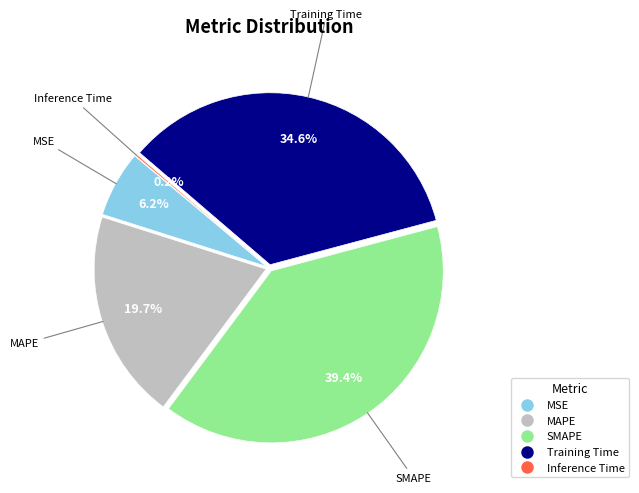

Is the sum of MSE and Training Time greater than half?

No